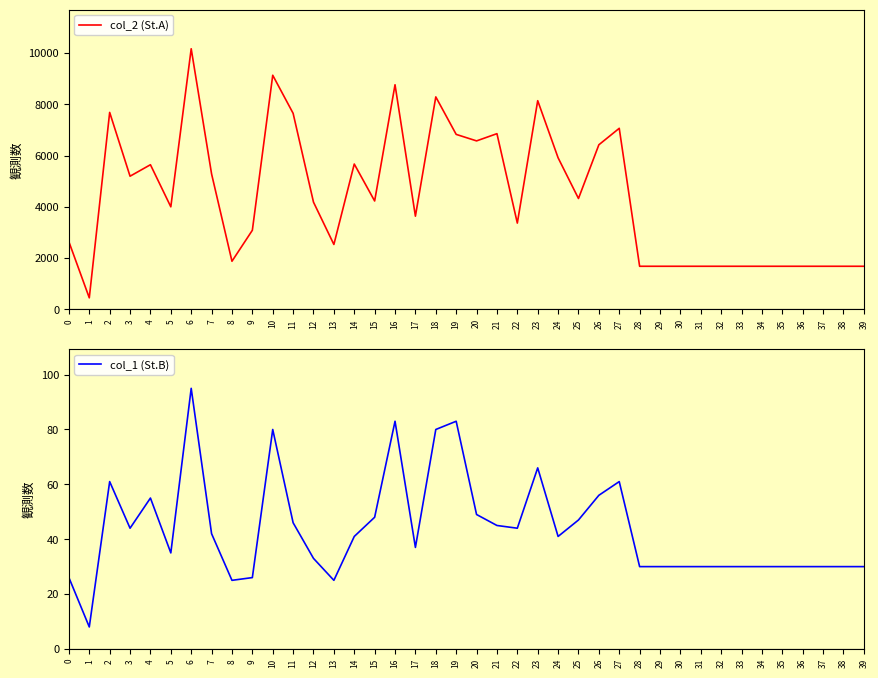

True or false: col_2 (St.A) has more than 1 interior local peaks.

True